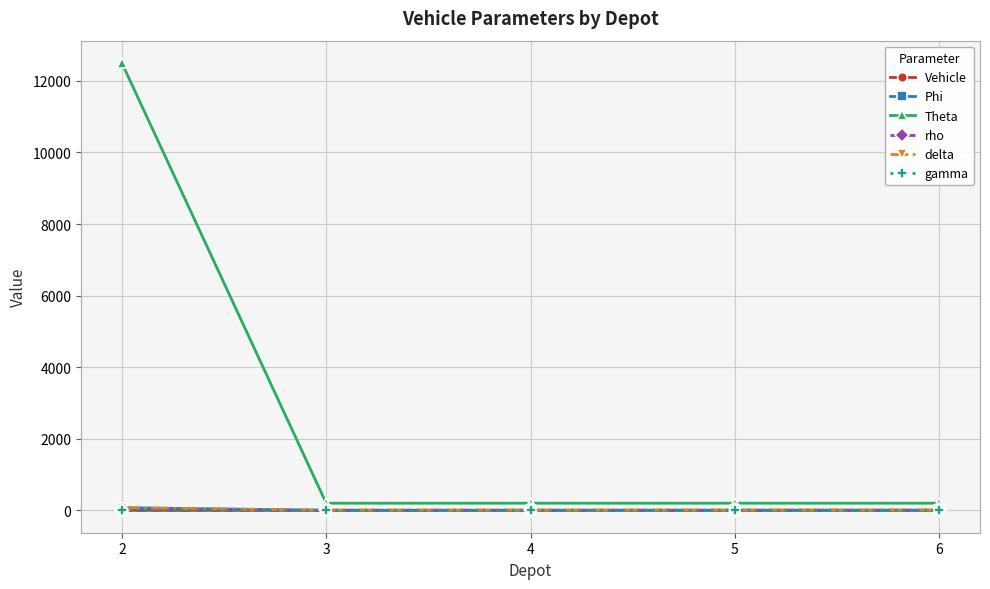

Which series has the largest total across all categories?

Theta